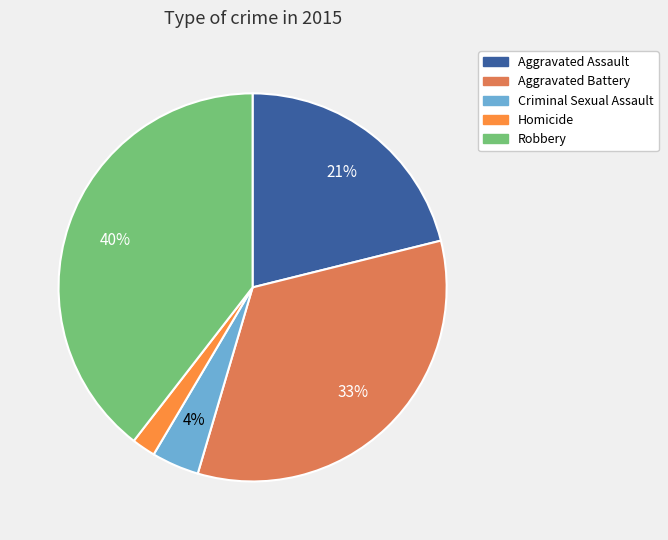

To the nearest percent, what is the difference between the largest and smallest slice percentages?

38%